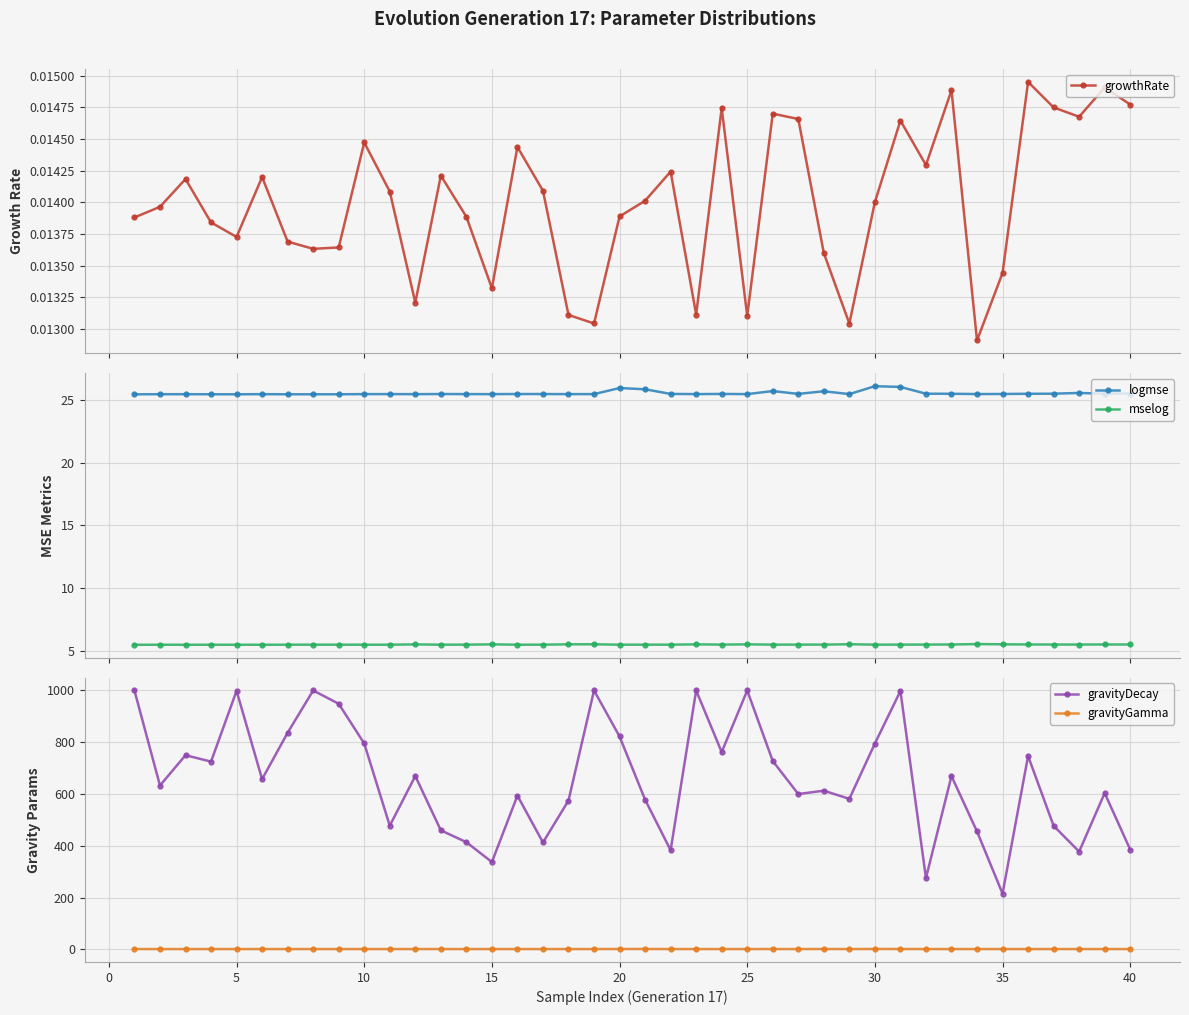

What is the minimum value for logmse?

25.4